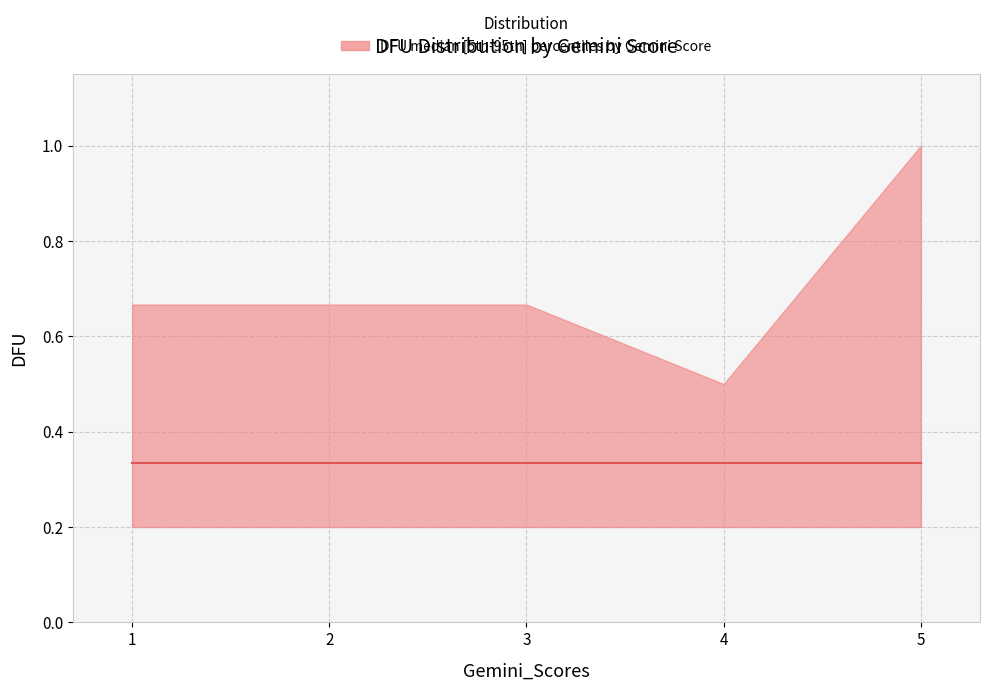

True or false: DFU_upper and DFU_median intersect in this chart.

False